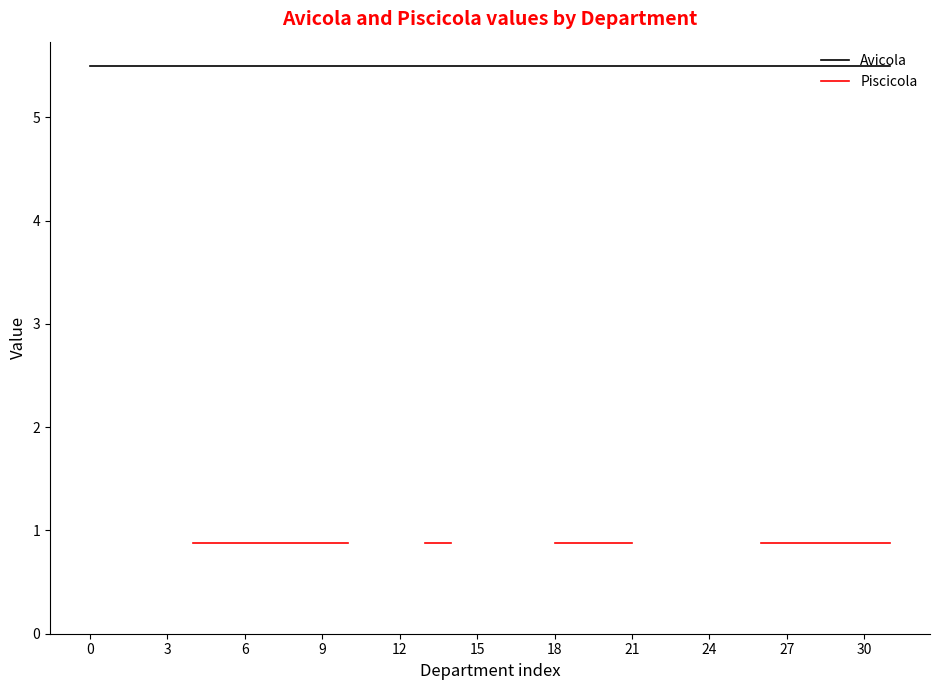

At 29, list the series in order from largest to smallest.

Avicola, Piscicola